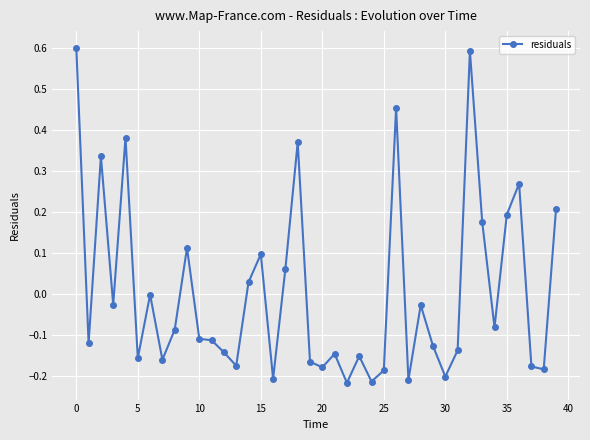

What is the greatest value displayed?

0.6